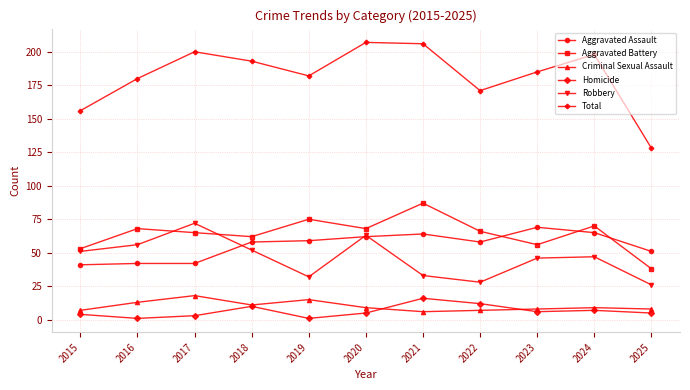

Rank the series by their maximum value, from lowest to highest.

Homicide, Criminal Sexual Assault, Aggravated Assault, Robbery, Aggravated Battery, Total